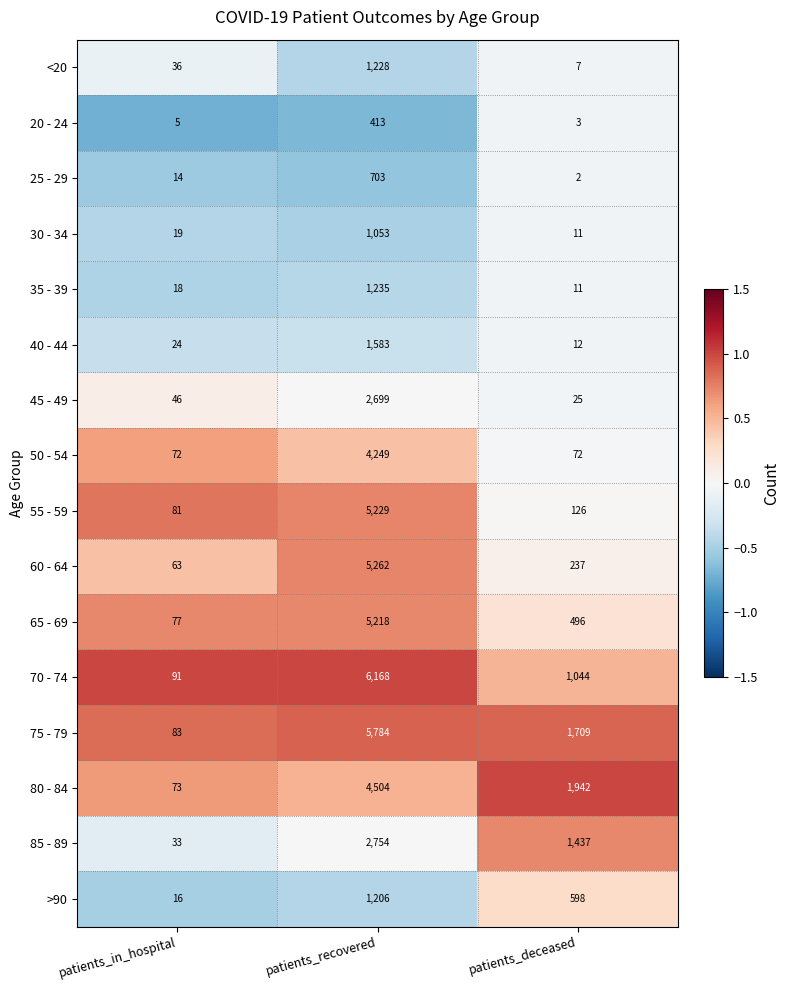

The <20 series shows 36 at patients_in_hospital. True or false?

True